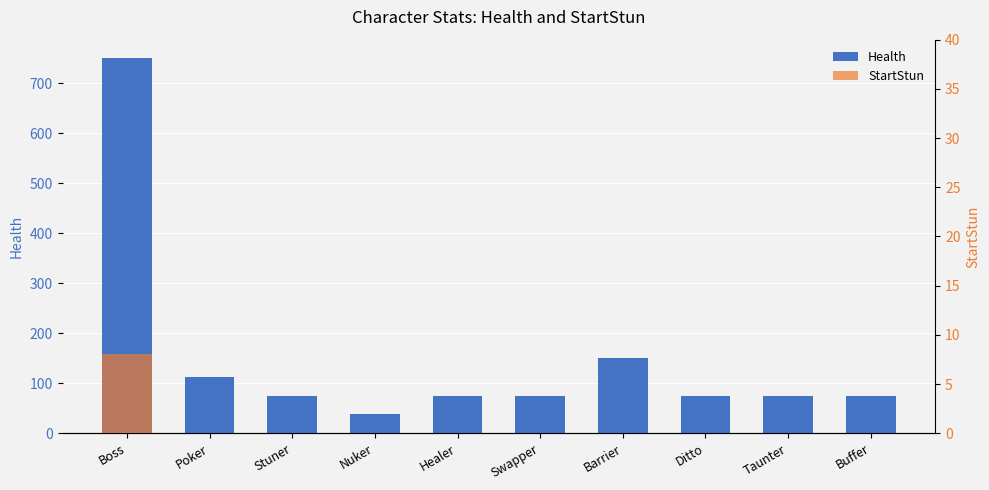

Which label corresponds to the largest value in the chart?

Boss